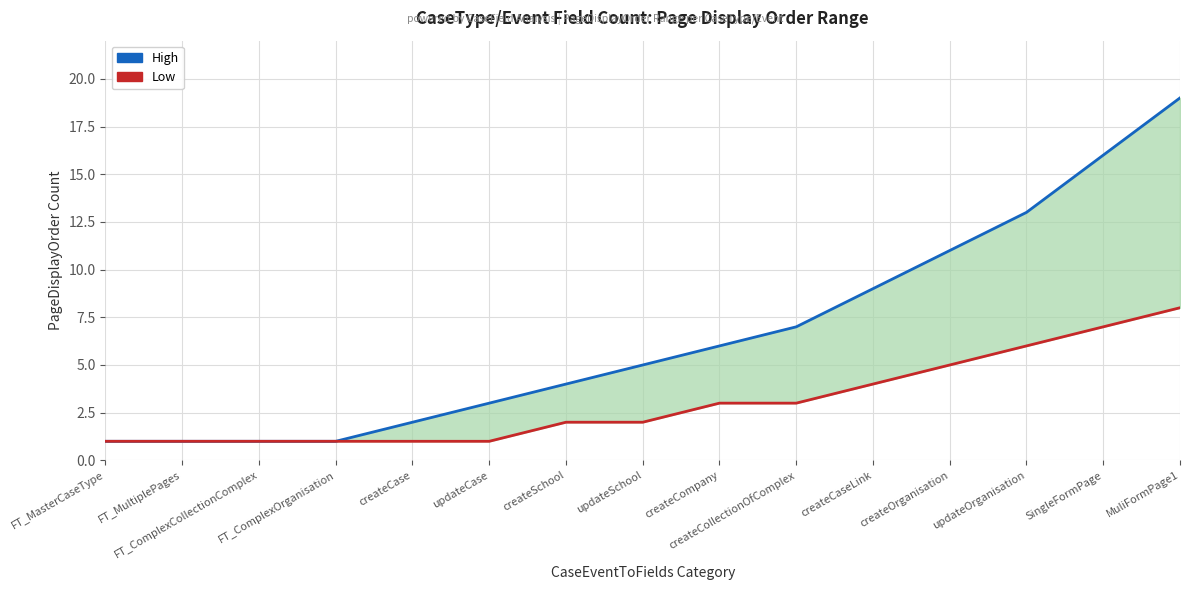

Is this an area chart (filled region under the line)?

No